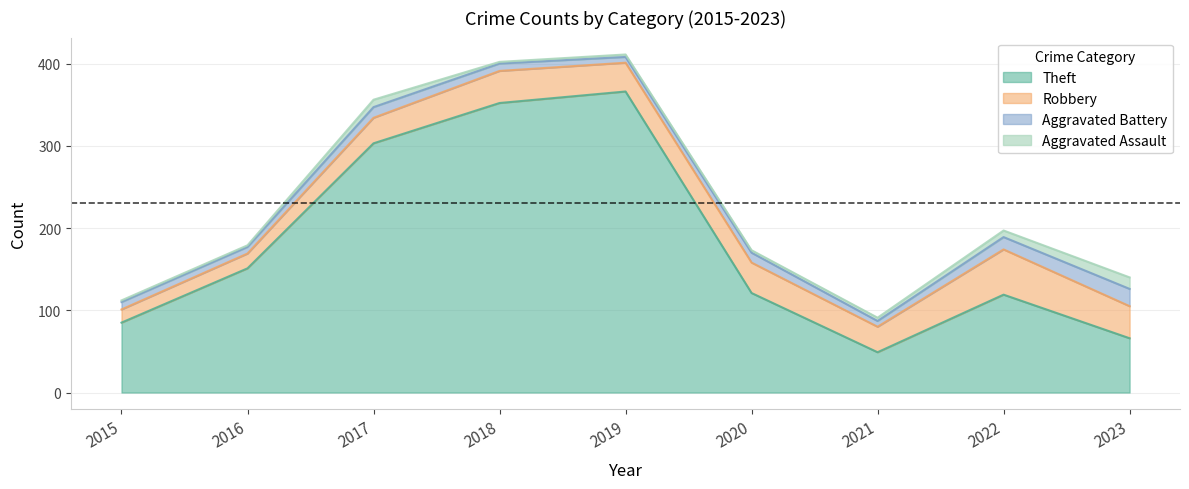

What is the average value of the Aggravated Battery series?

11